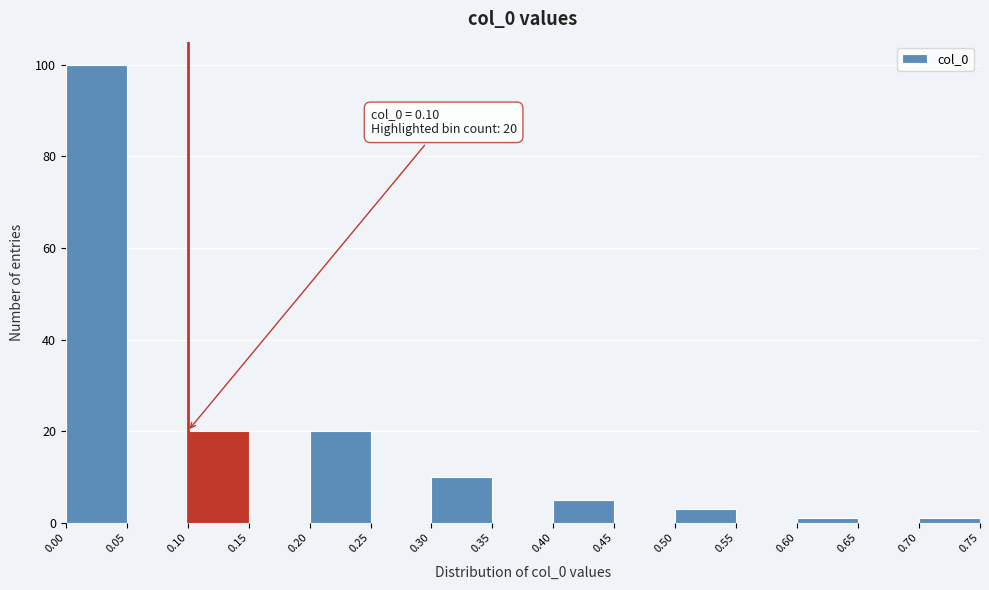

Which range on the x-axis has the tallest bar?

0.00 to 0.05